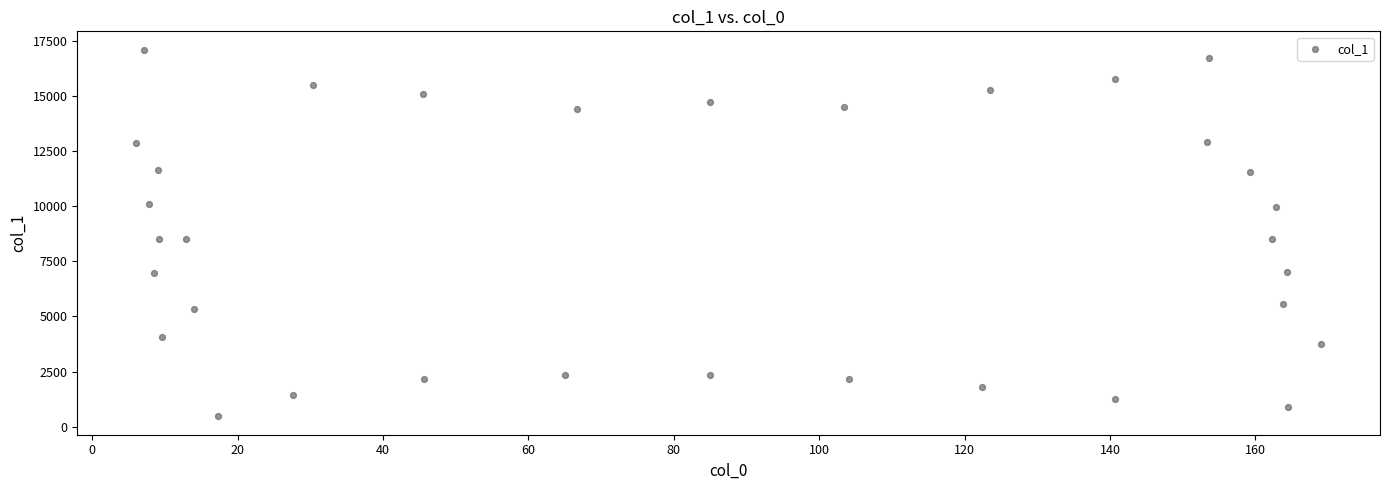

What is the range of X values (max minus min)?

162.9